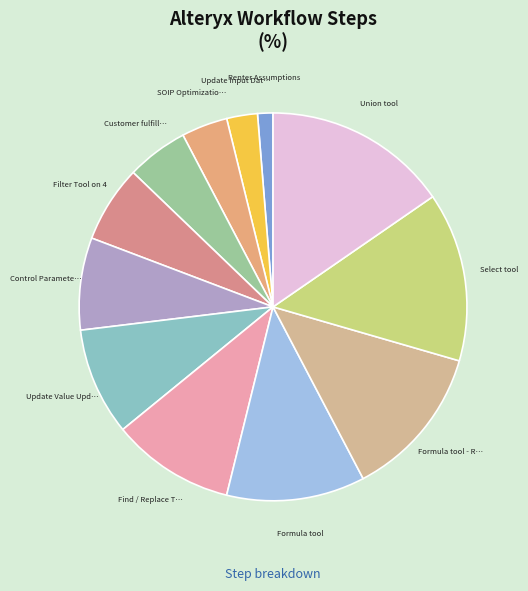

To the nearest percent, what is the difference between the largest and smallest slice percentages?

14%